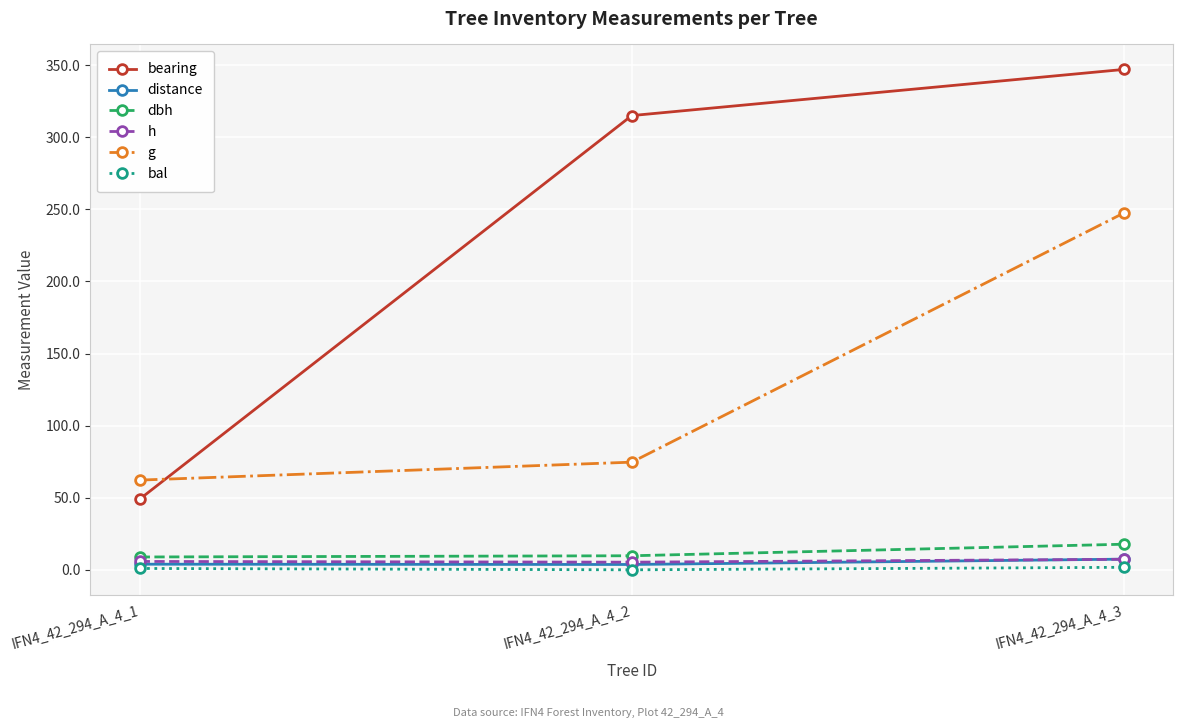

What is the value of the h point at the 1st from the left?

5.8